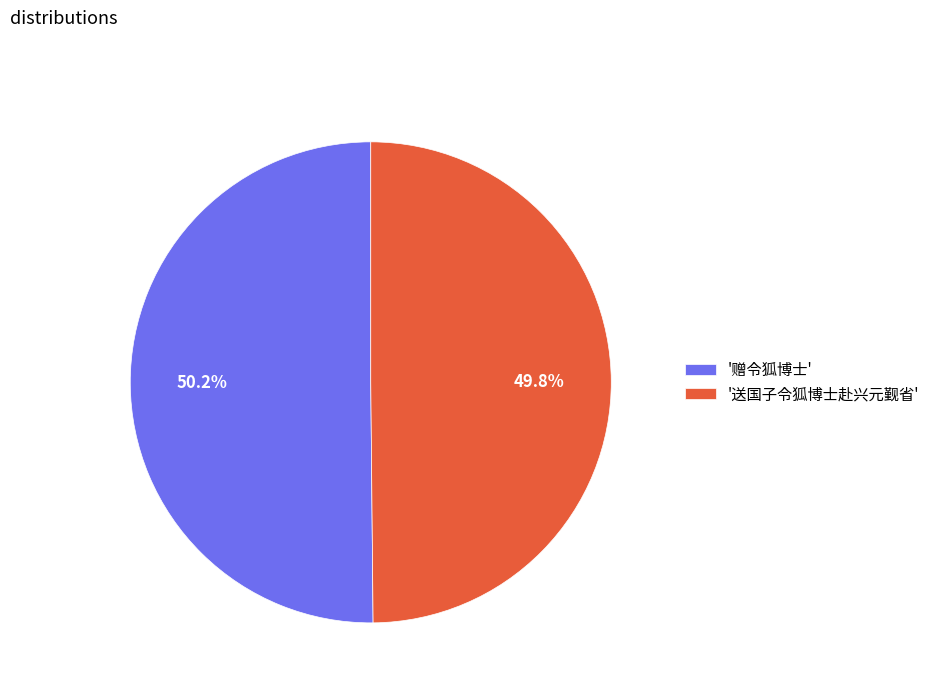

Approximately how many times larger is the value at '赠令狐博士' compared to '送国子令狐博士赴兴元觐省'?

1.0